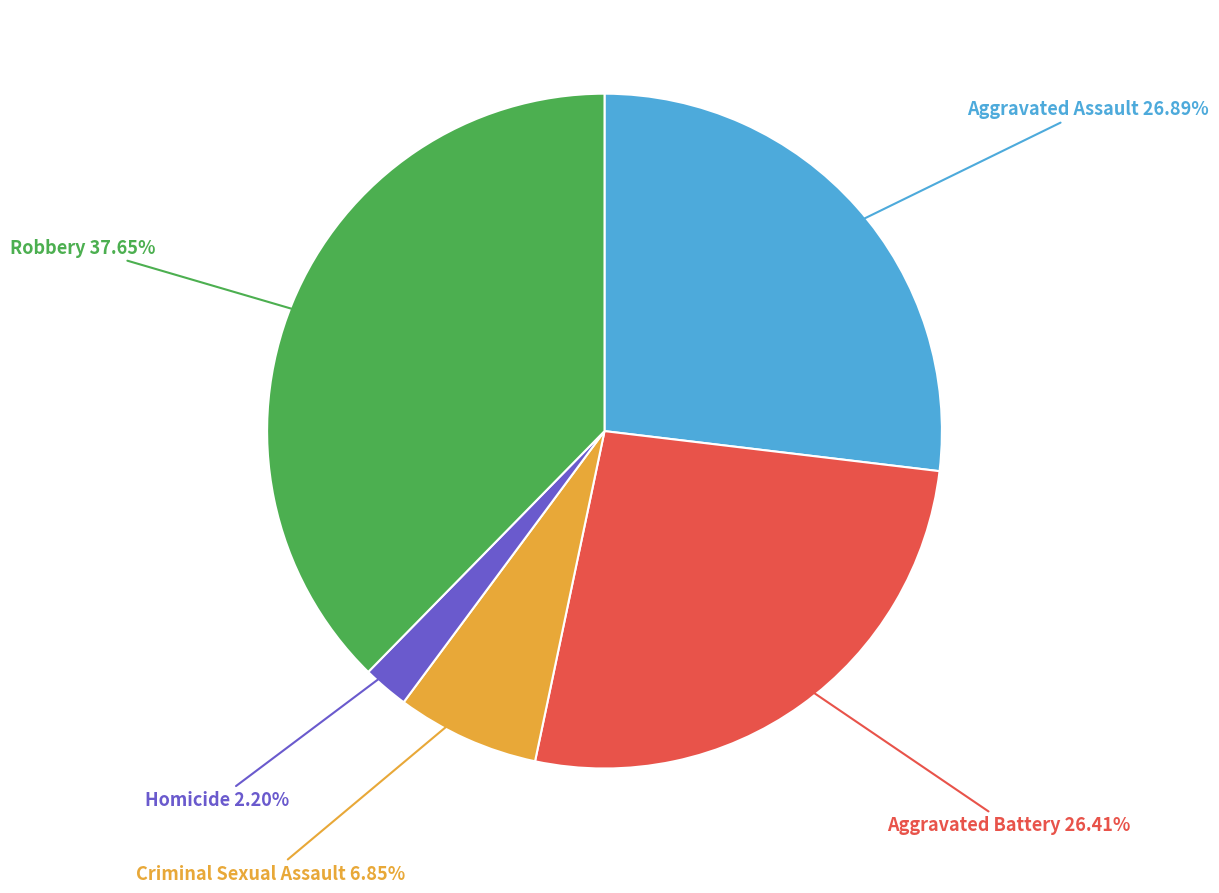

To the nearest percent, what is the average slice percentage?

20%